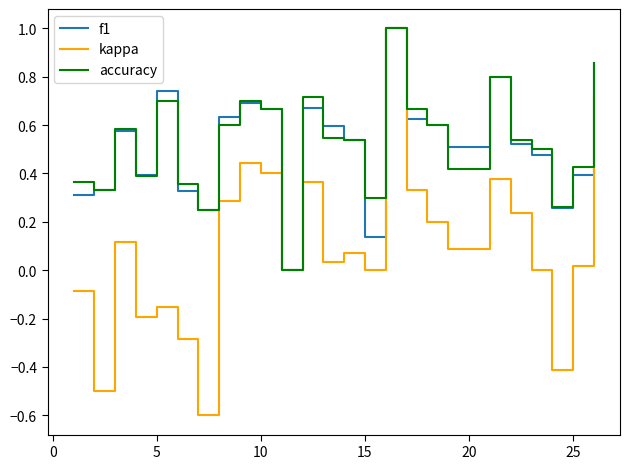

What is the maximum value for kappa?

1.0